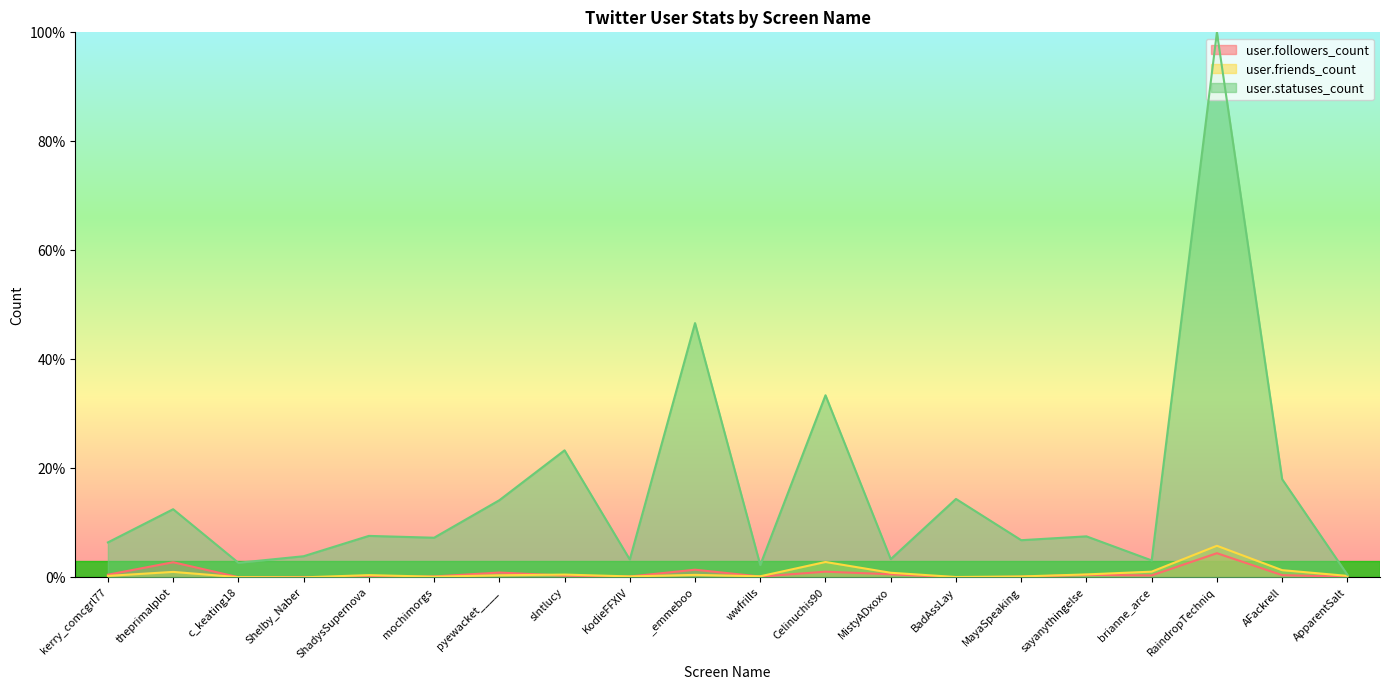

Which series has the widest spread of values?

user.statuses_count